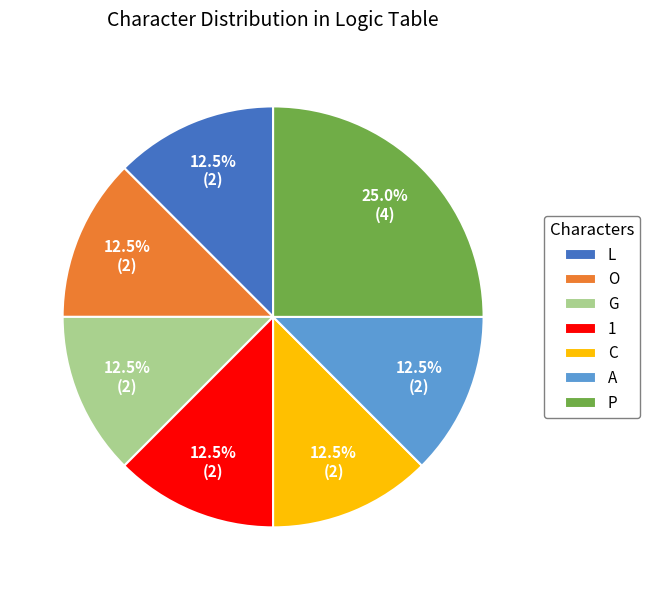

Does L represent more than half of the total?

No